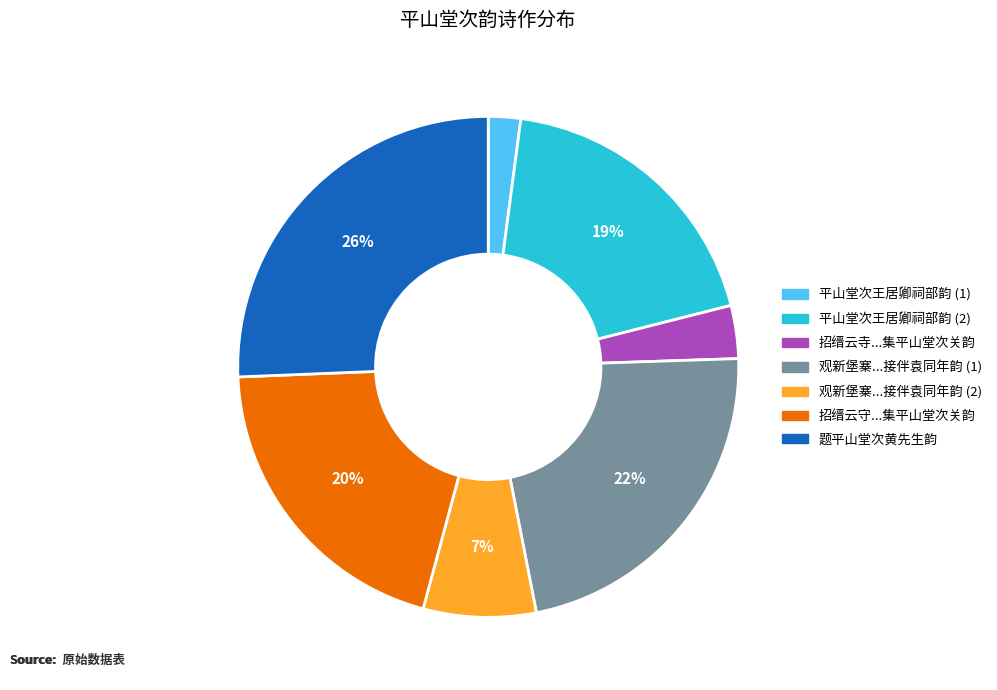

How many slices are in this pie chart?

7